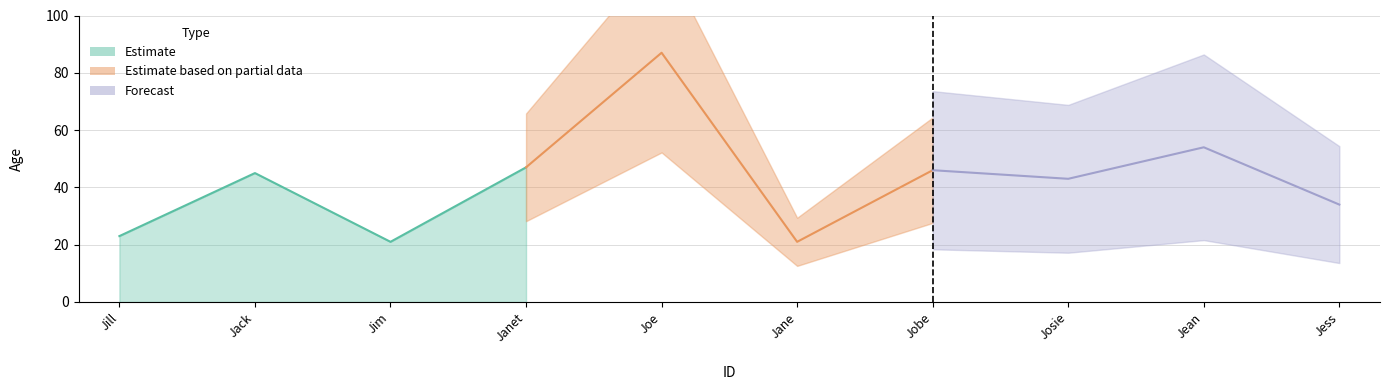

What is the change in value from 1 to 5?

+64